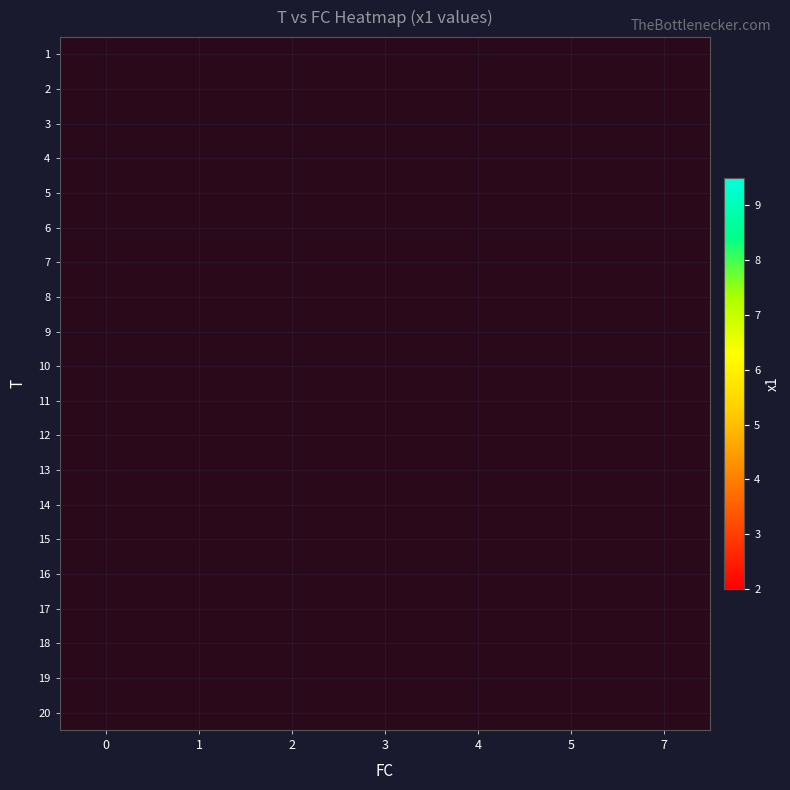

Is the value of 8 at 5 greater than the value of 11 at 0?

No